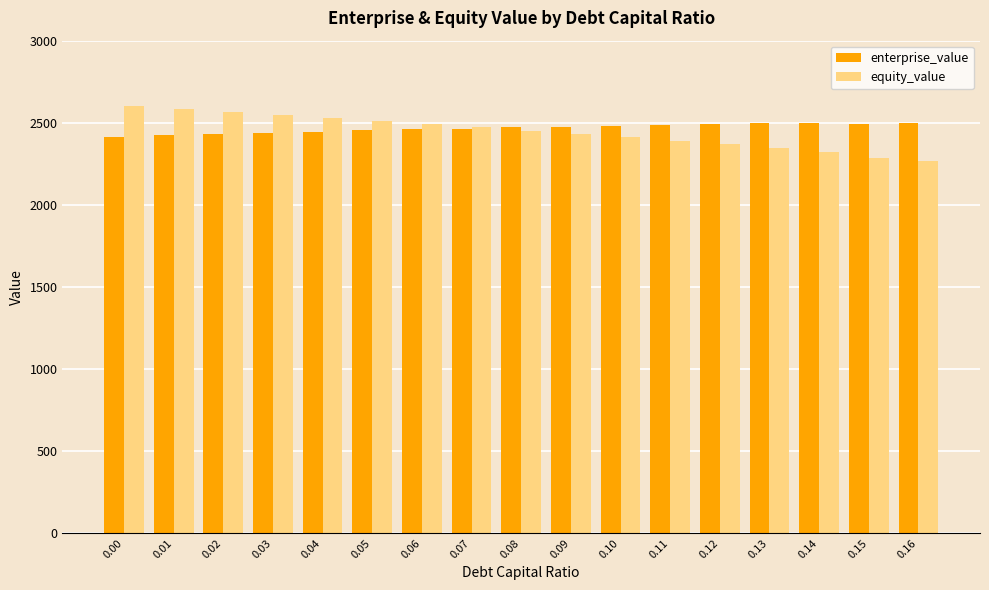

The equity_value series shows 2604.1 at 0.00. True or false?

True